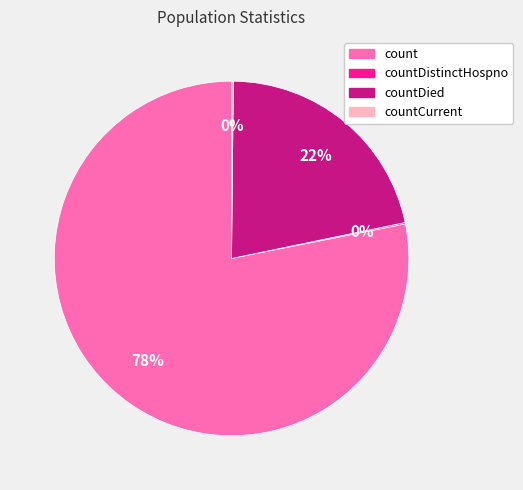

Does any single category account for the majority?

Yes